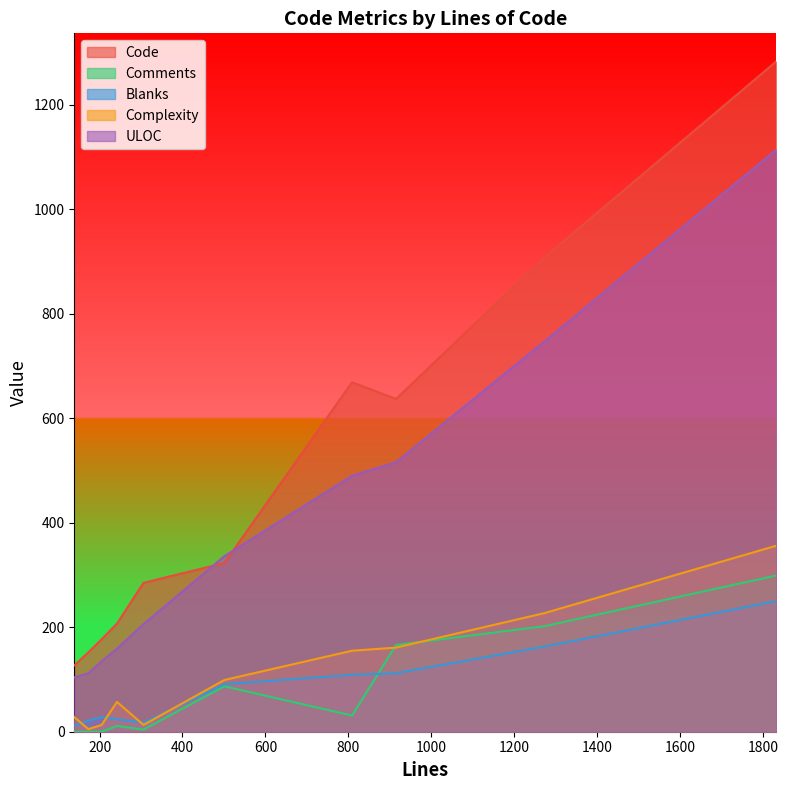

At which category does Comments reach its first local peak?

242